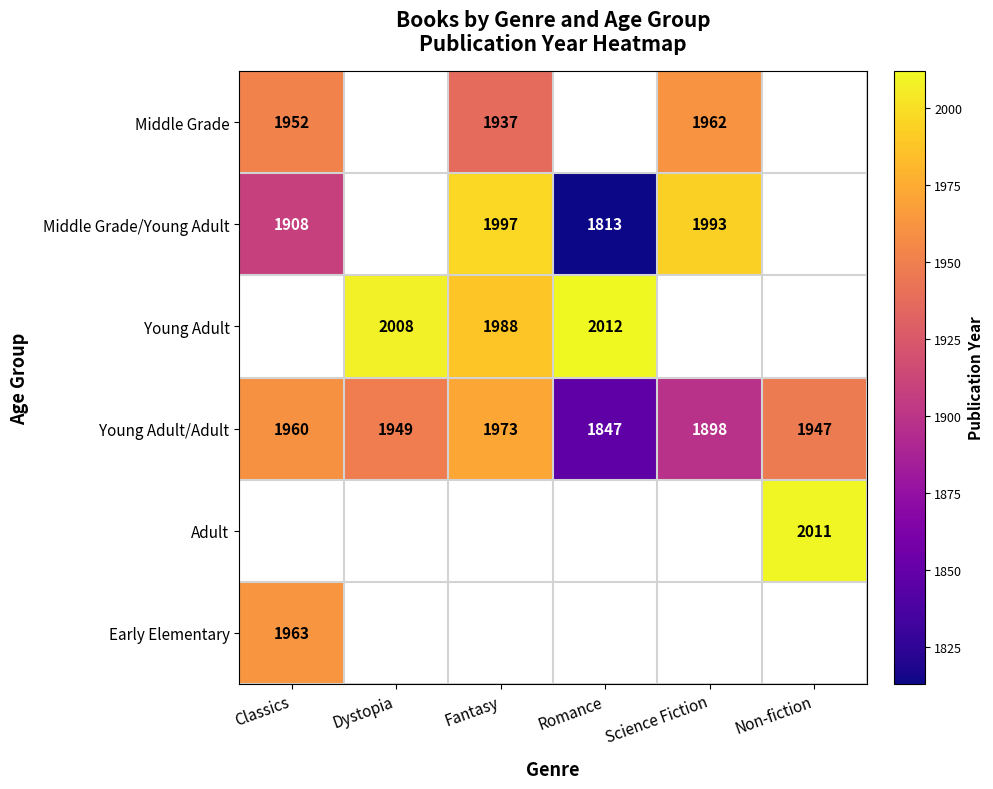

List the labels in order of Young Adult/Adult value, smallest first.

Romance, Science Fiction, Non-fiction, Dystopia, Classics, Fantasy